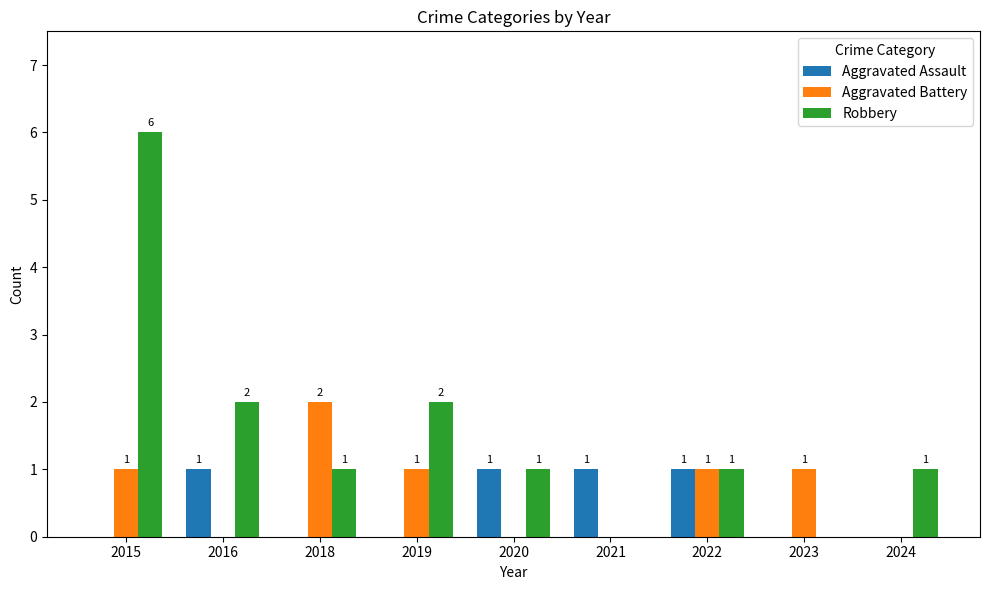

At which category does the chart reach its peak across all series?

2015